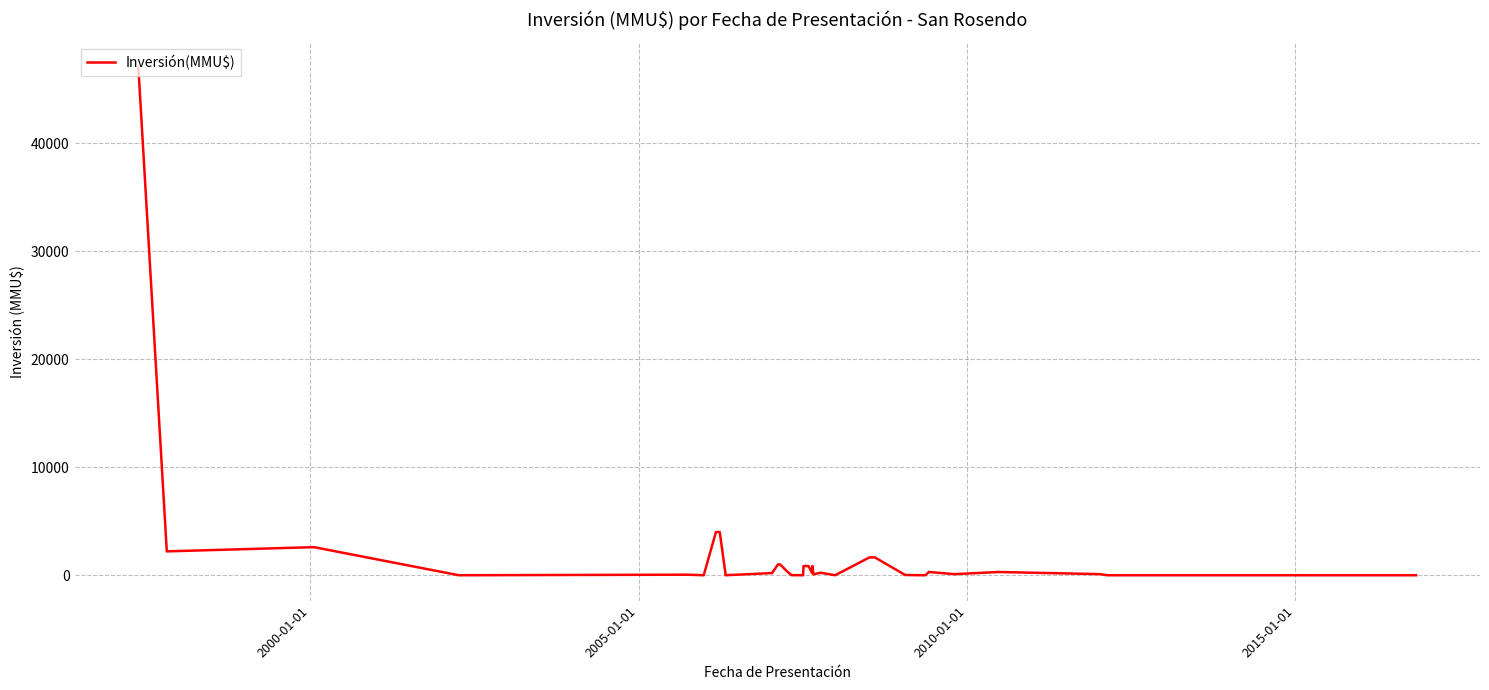

Does the chart display data point markers on the line(s)?

No